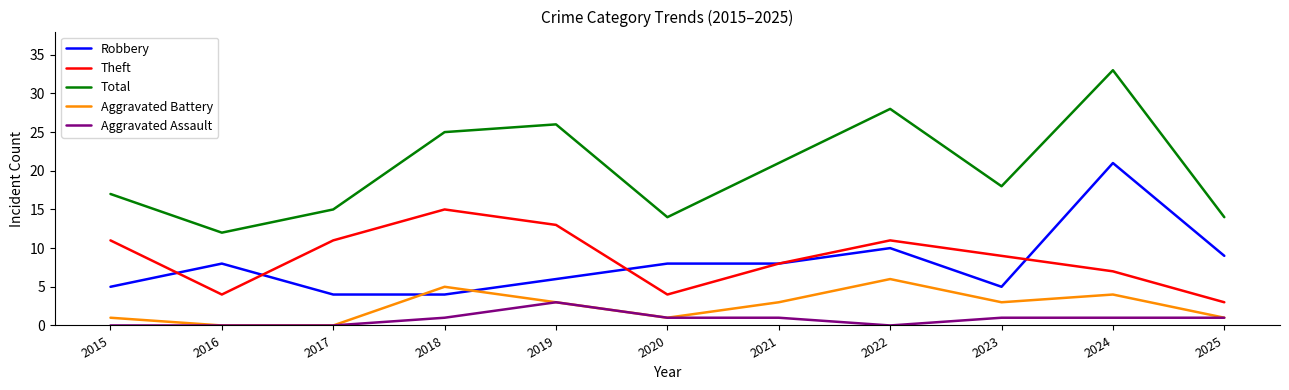

Which series has the largest range (max minus min)?

Total